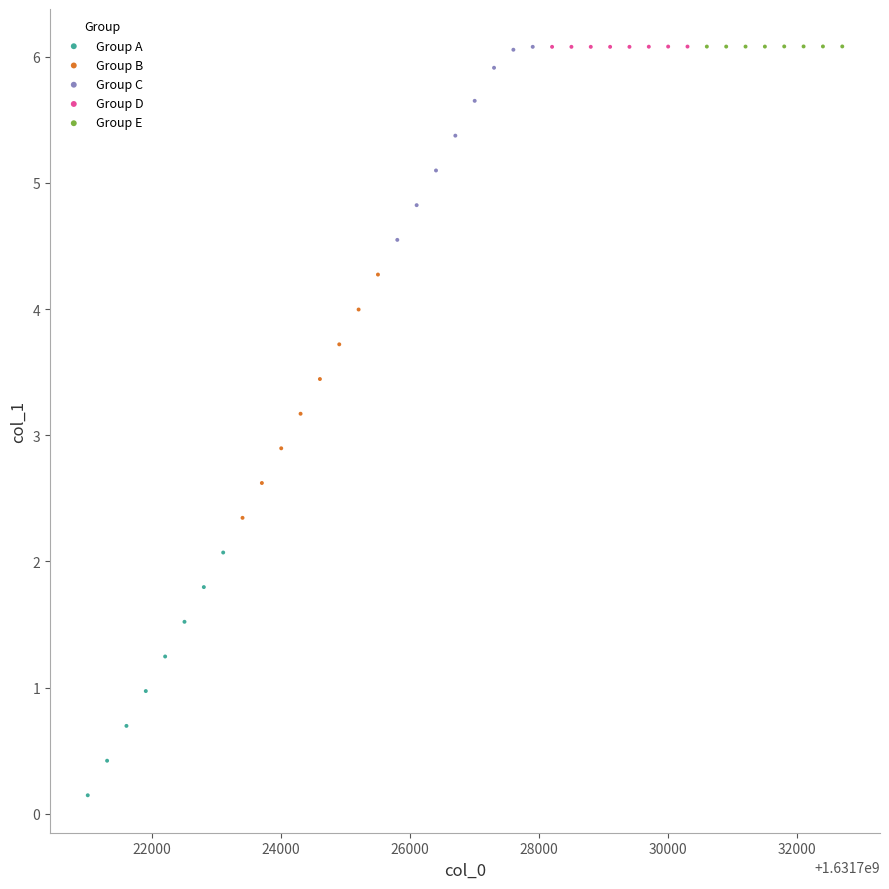

Which series has the widest spread of Y values?

Group B